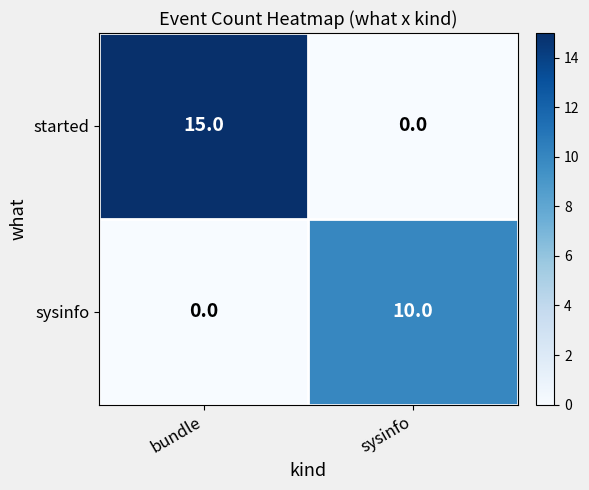

Where is sysinfo nearest to the value 5?

bundle